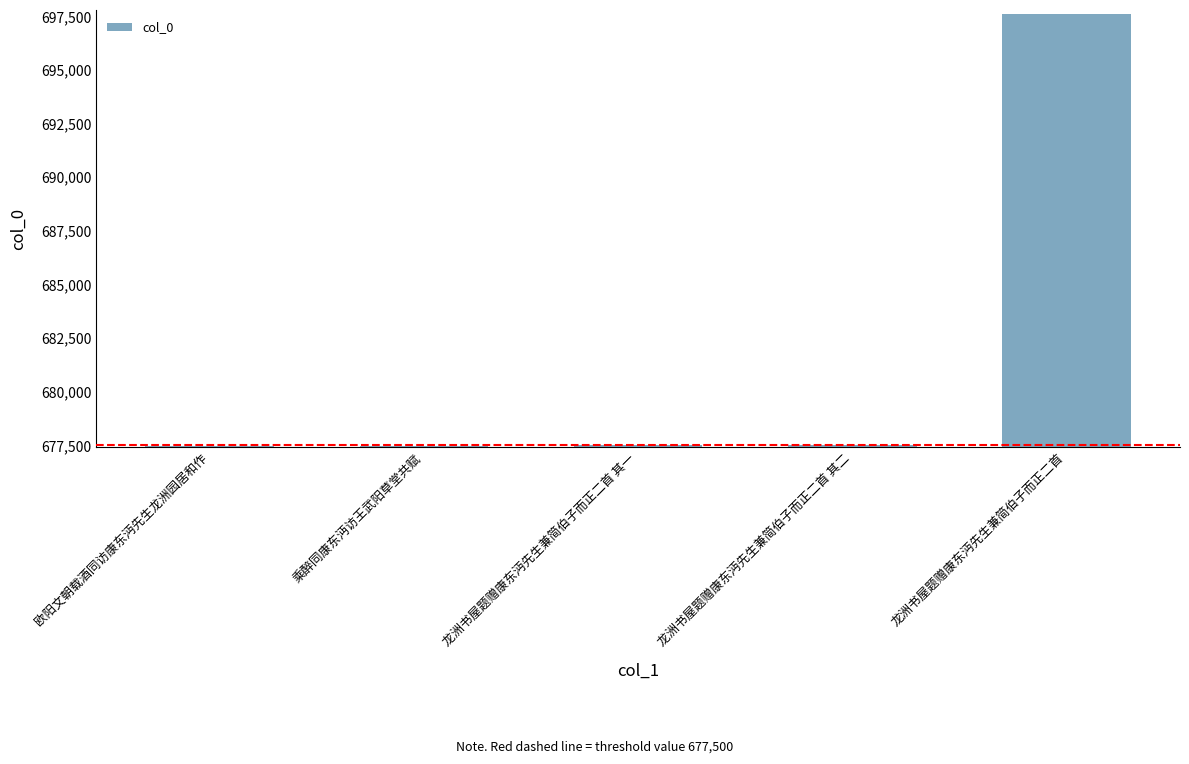

Approximately how many times larger is the value at 龙洲书屋题赠康东沔先生兼简伯子而正二首 compared to 龙洲书屋题赠康东沔先生兼简伯子而正二首 其二?

1.0